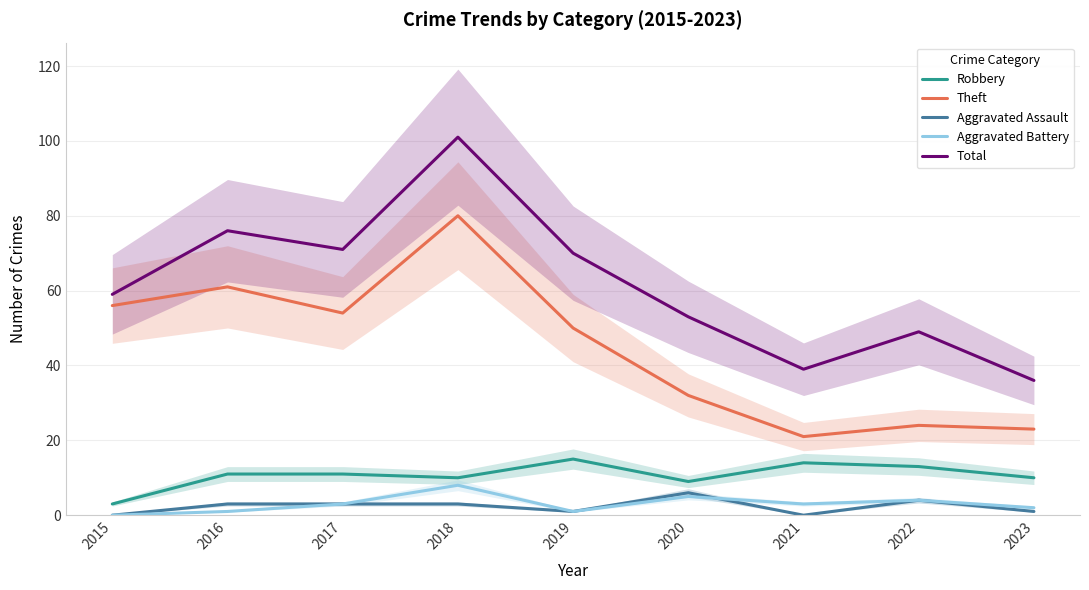

Reading left to right, what are all the values shown in this chart?

Robbery: 3	11	11	10	15	9	14	13	10
Theft: 56	61	54	80	50	32	21	24	23
Aggravated Assault: 0	3	3	3	1	6	0	4	1
Aggravated Battery: 0	1	3	8	1	5	3	4	2
Total: 59	76	71	101	70	53	39	49	36